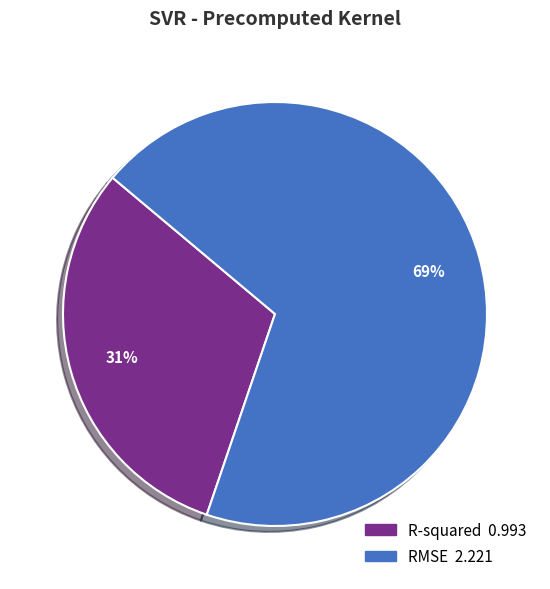

Which category has the smallest portion of the pie?

R-squared